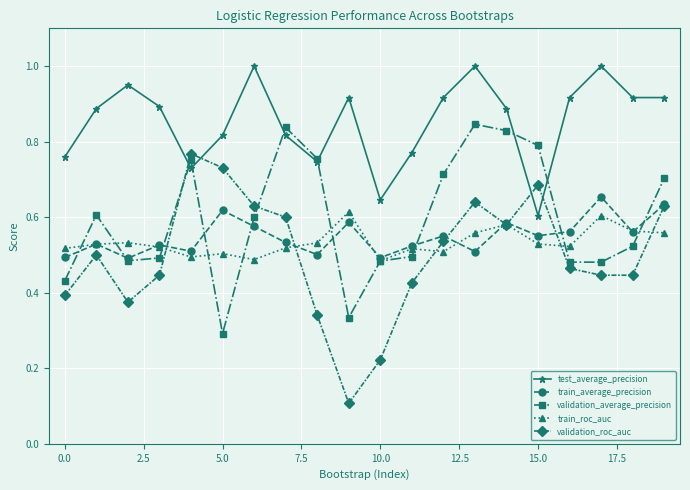

Which series has the largest range (max minus min)?

validation_roc_auc